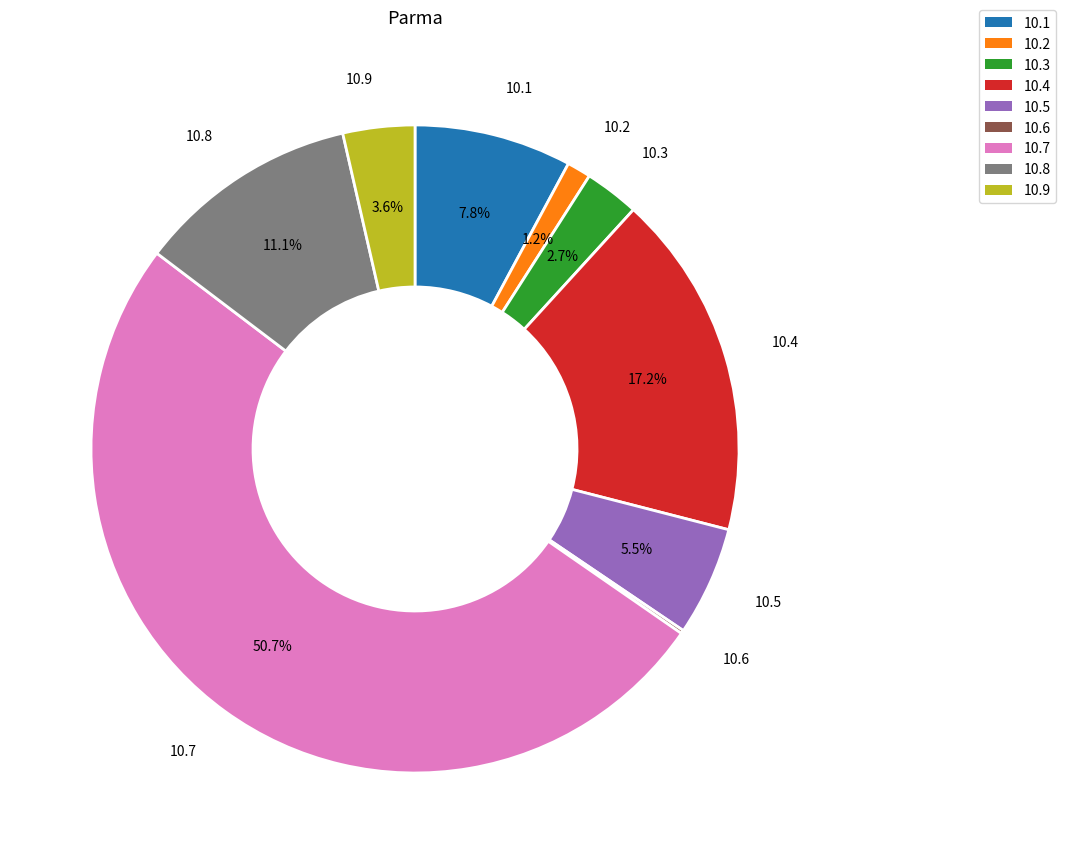

Approximately how many times larger is the value at 10.8 compared to 10.1?

1.4